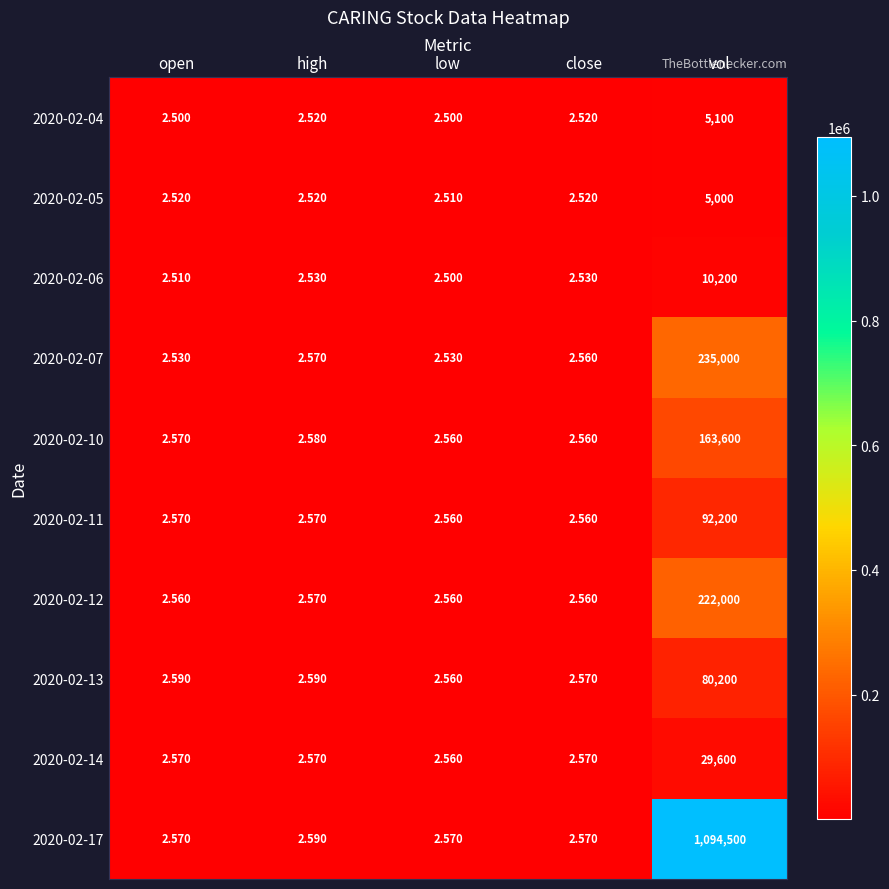

Which category has the highest value in the 2020-02-04 series?

vol